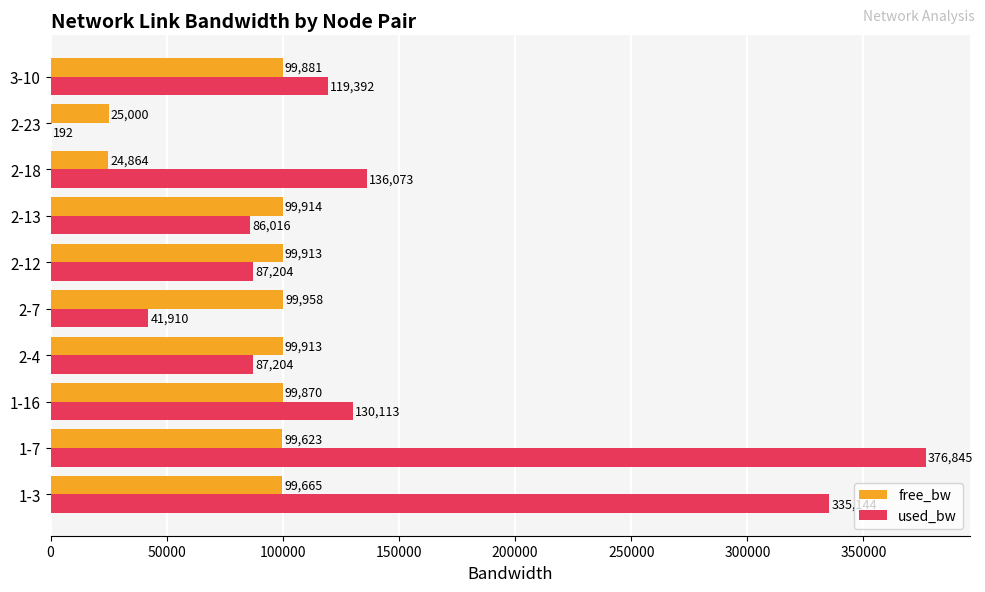

Count the number of data series in this chart.

2